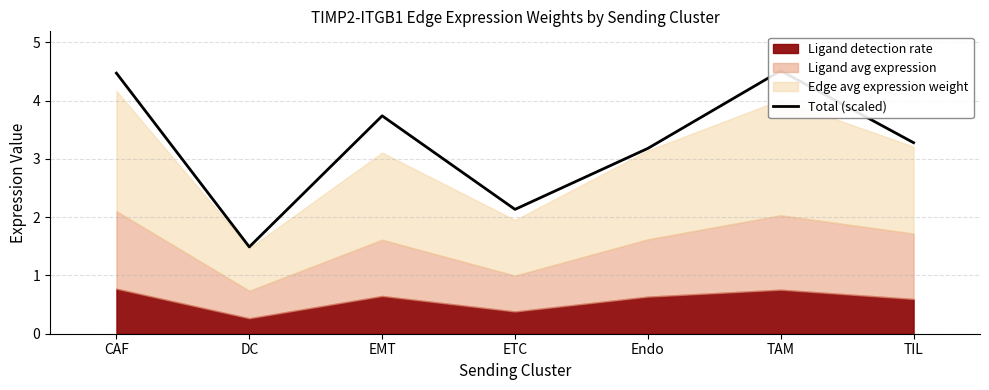

The chart shows a value of 4.5 at CAF. True or false?

True